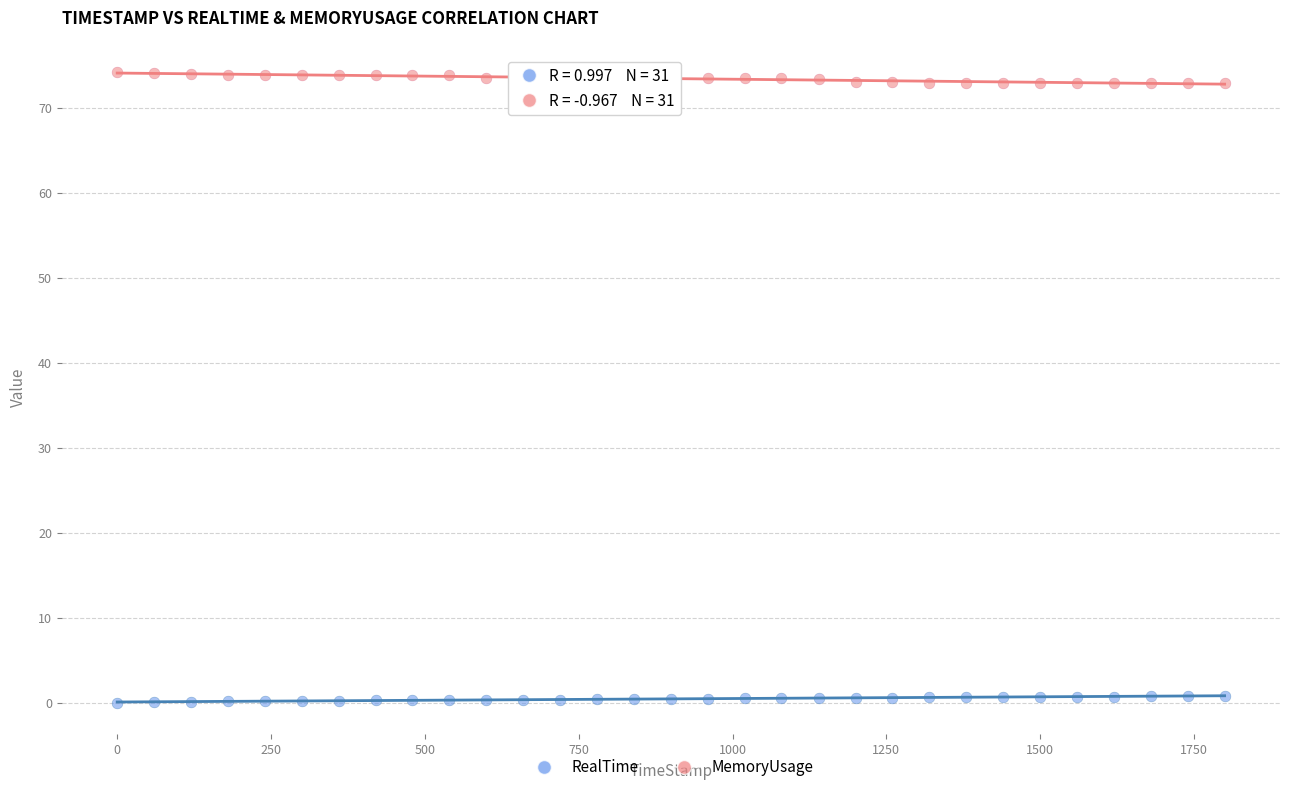

Which series contains the lowest Y value?

RealTime